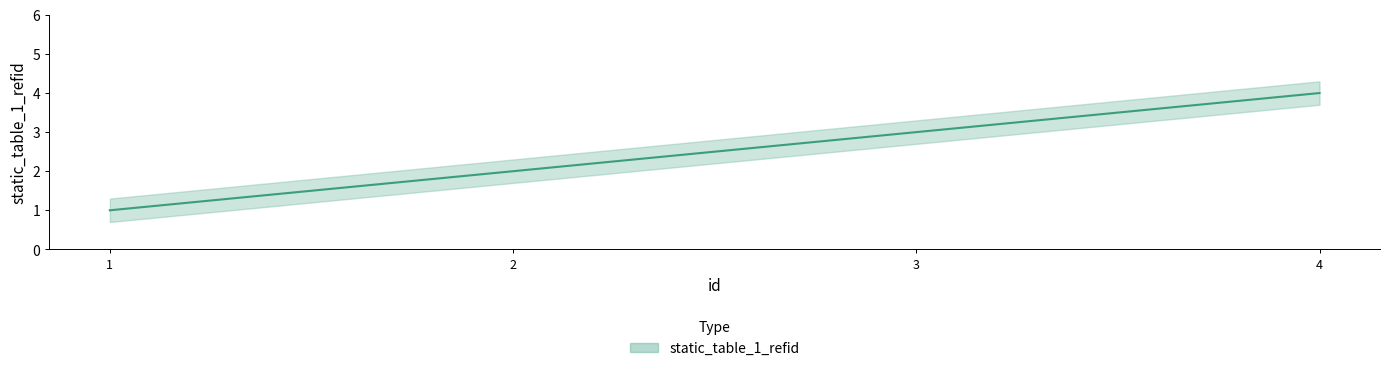

What is the ratio of the value at 3 to the value at 1?

3.0